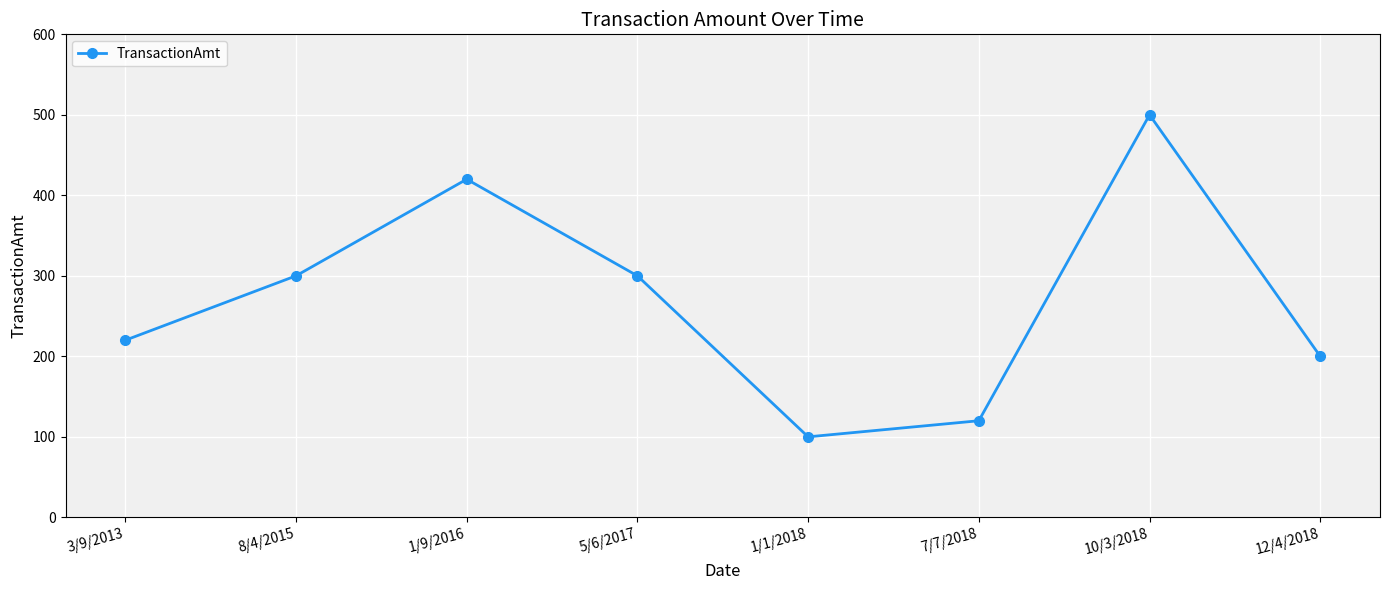

Is this an area chart (filled region under the line)?

No